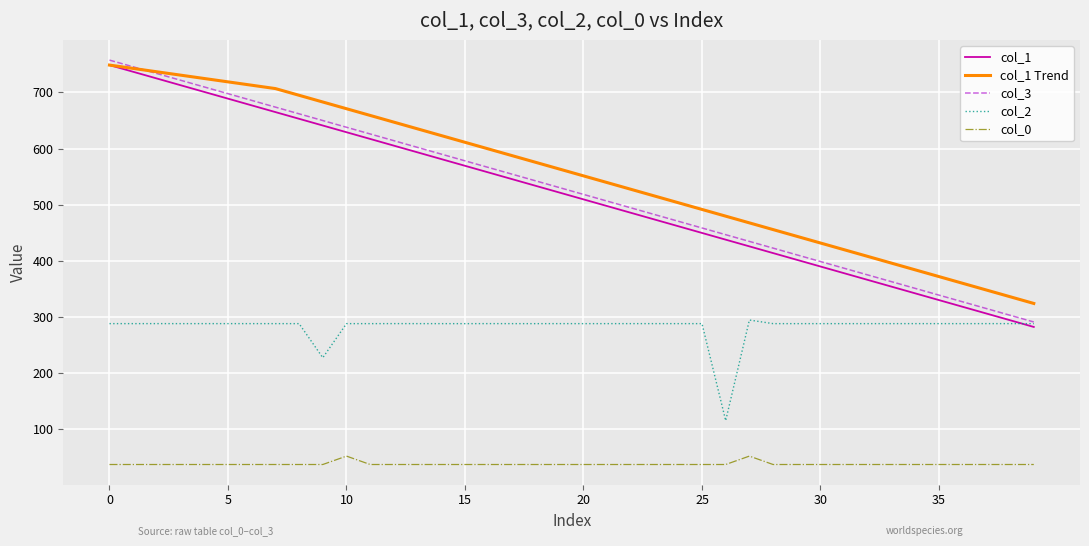

What is the sum of all col_0 values?

1534.3